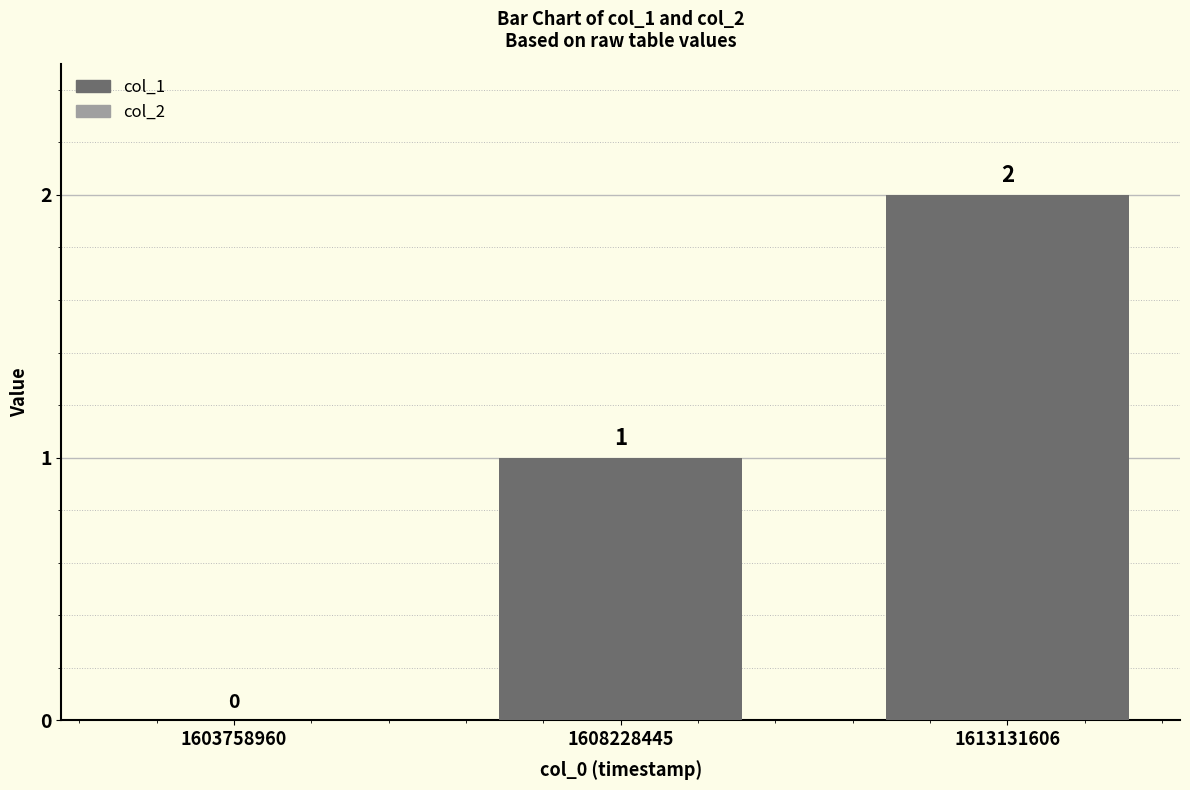

What is the sum of all values?

3